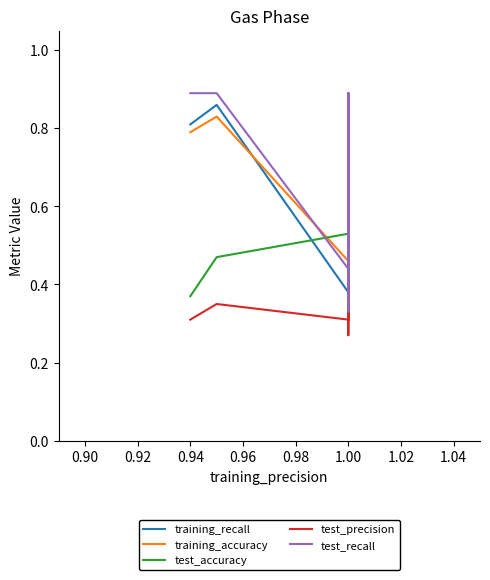

Between 0.92 and 0.96, which series saw the biggest shift?

test_accuracy